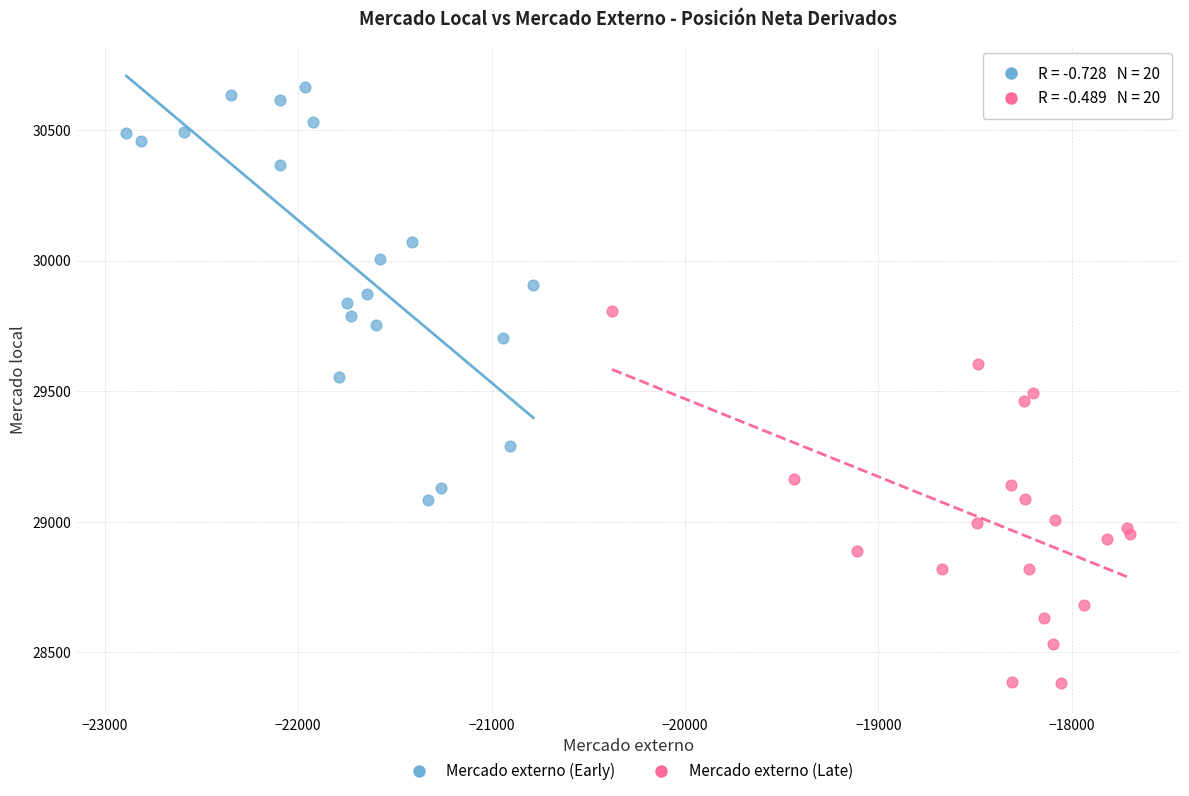

Which series contains the lowest Y value?

Mercado externo (Late)